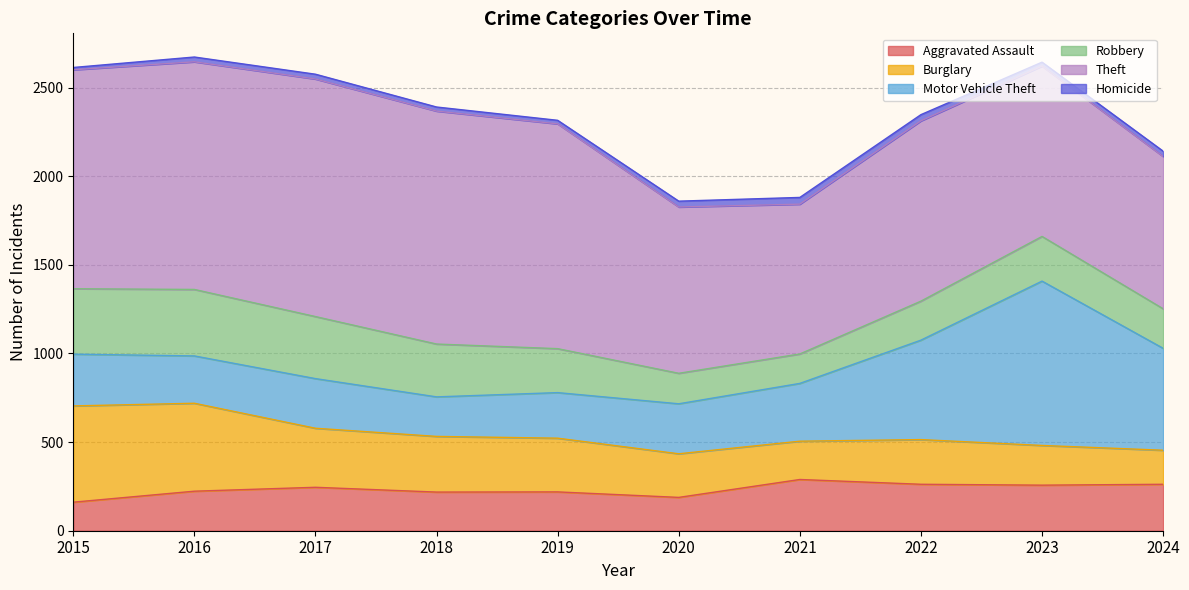

True or false: Aggravated Assault and Motor Vehicle Theft intersect in this chart.

False